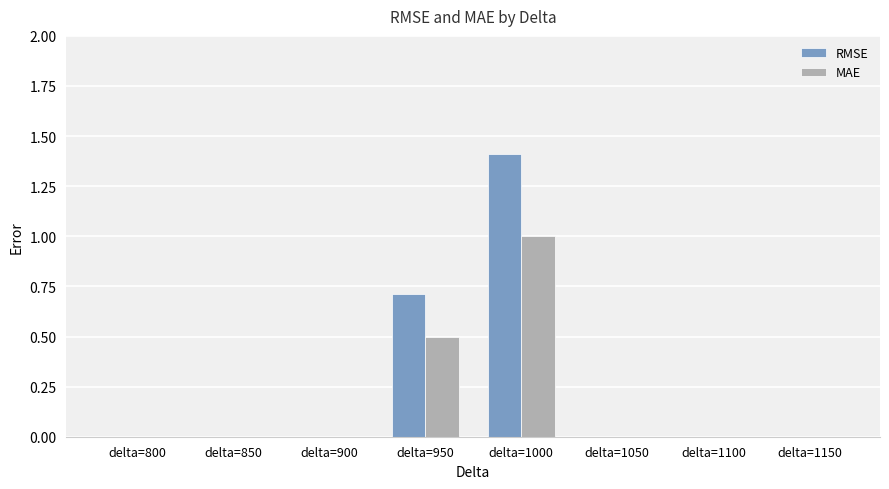

Is the value of MAE at delta=1150 greater than the value of RMSE at delta=950?

No